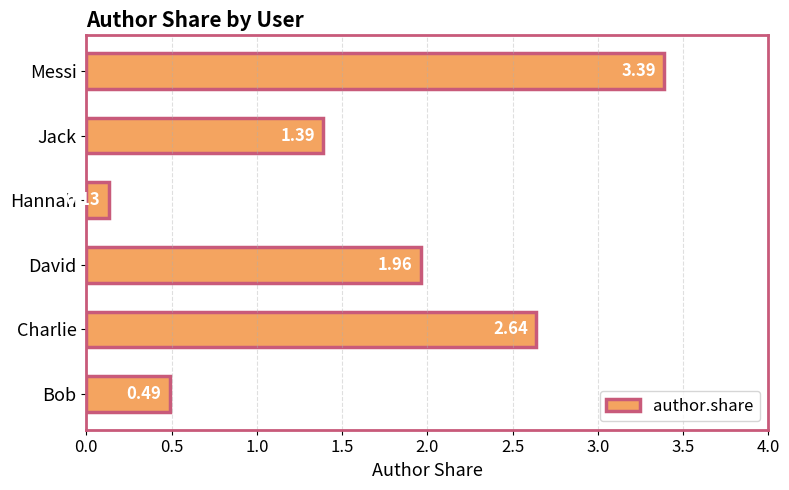

Which label corresponds to the largest value in the chart?

Messi